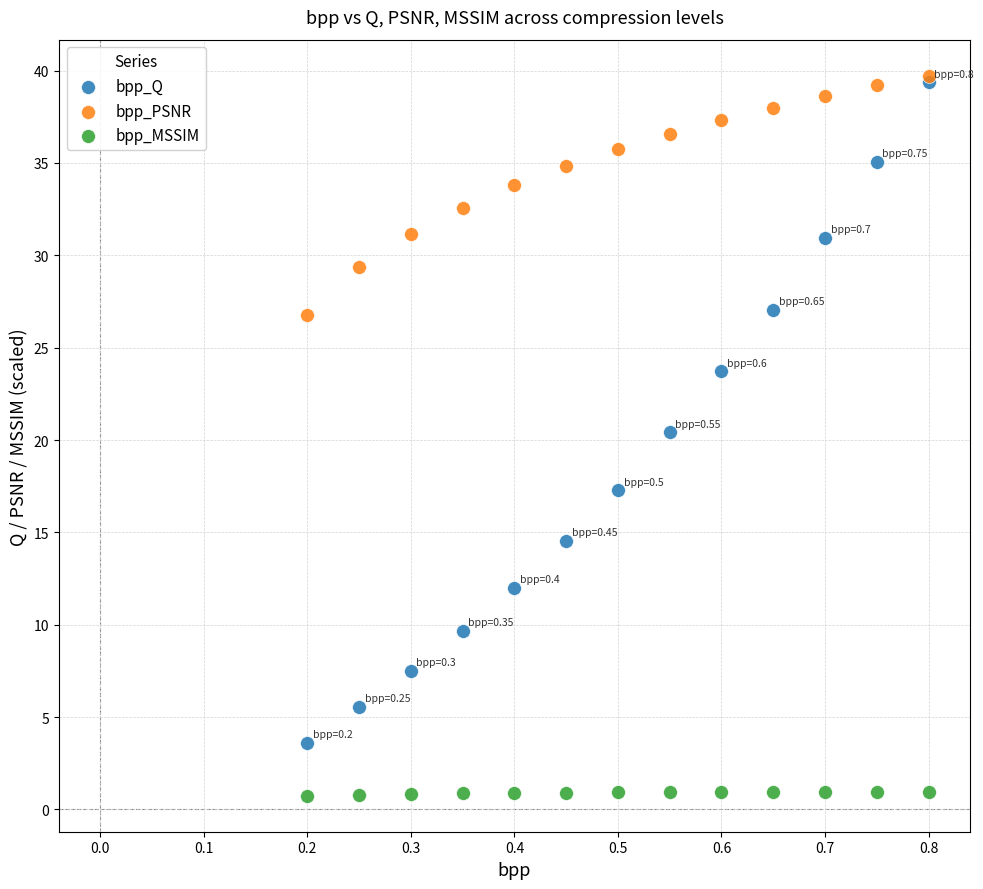

In the bpp_Q series, what Y value is closest to 21?

20.4